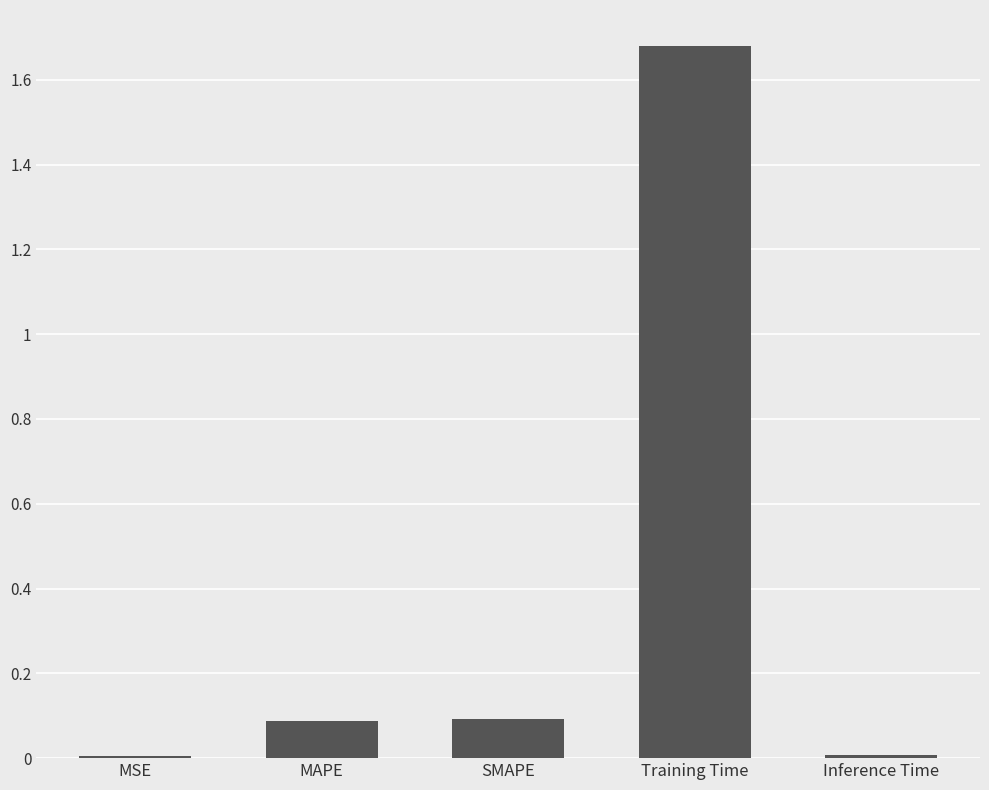

True or false: the data shows 0.5 at Training Time.

False